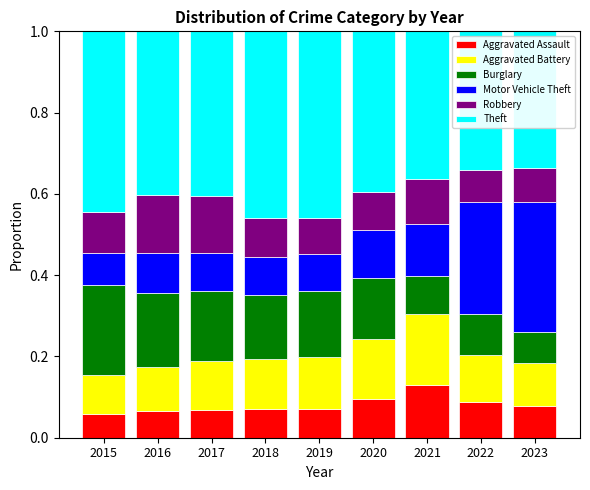

At which label does Aggravated Assault reach its peak?

2021